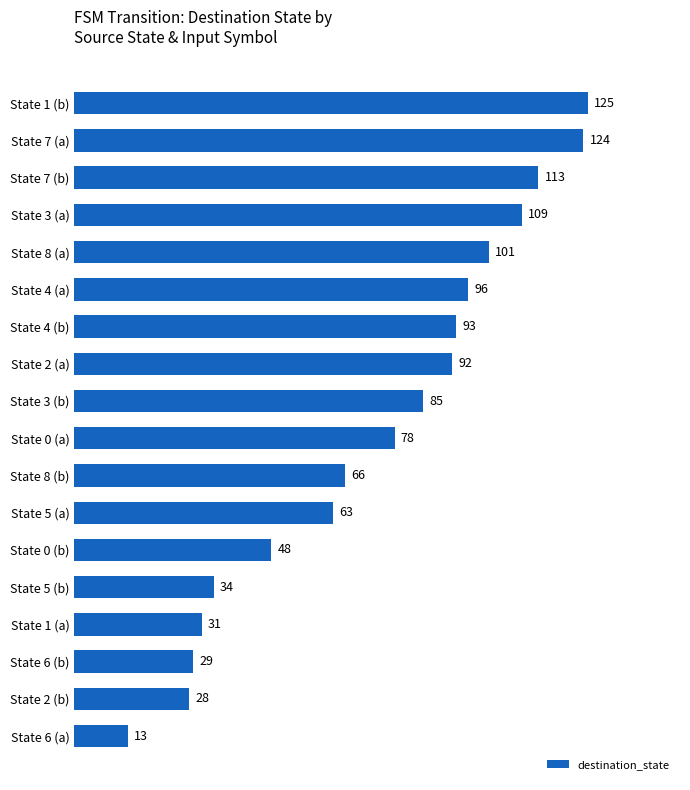

Is it true that the value at State 7 (b) is 184?

False